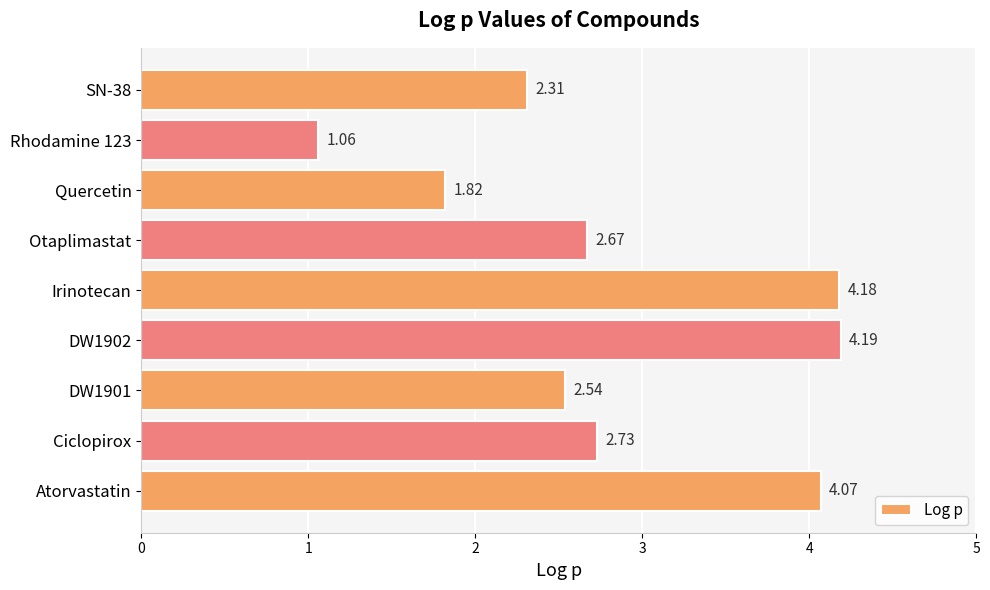

How many series are shown in this chart?

1